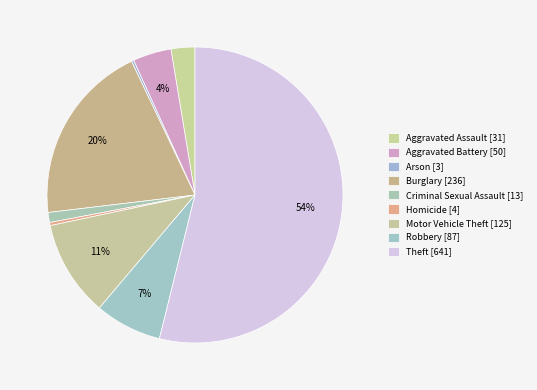

What percentage is the Theft slice, to the nearest percent?

54%